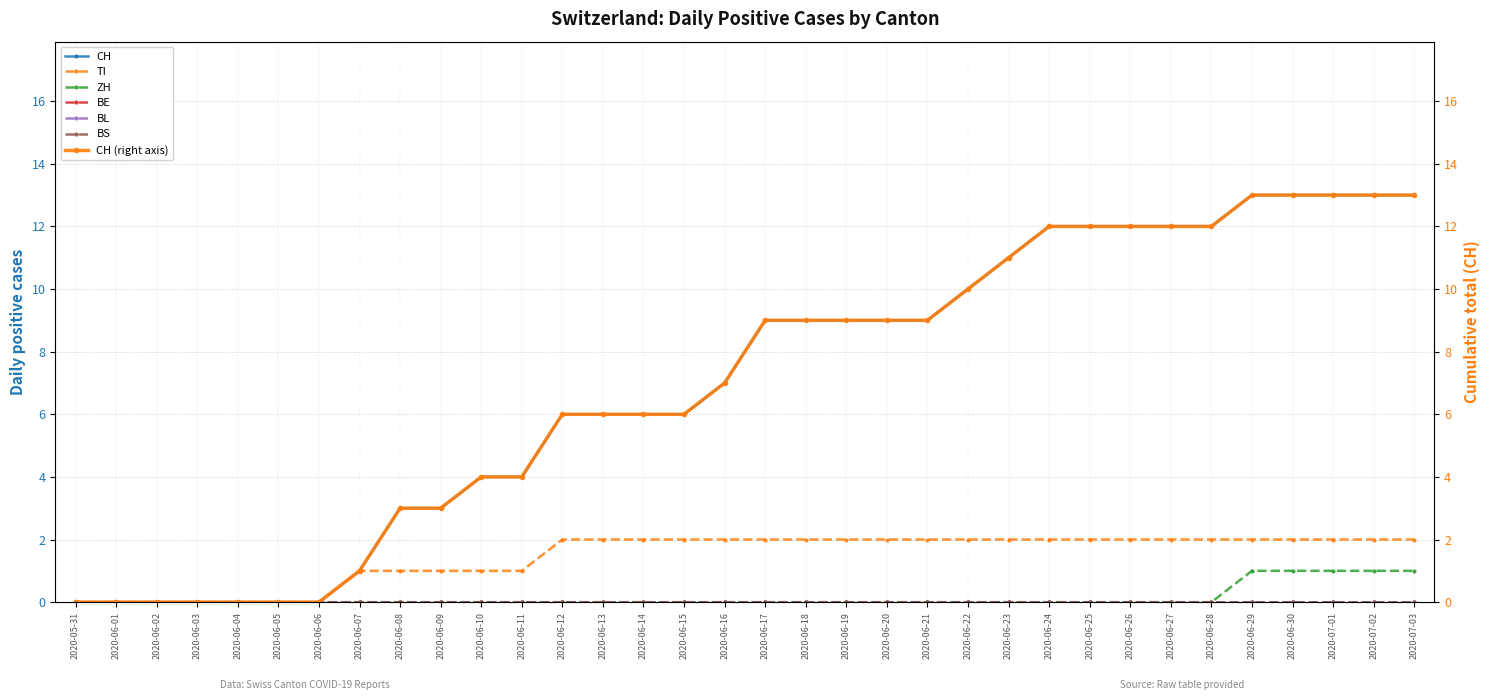

Rank the series by their maximum value, from lowest to highest.

ZH, TI, CH